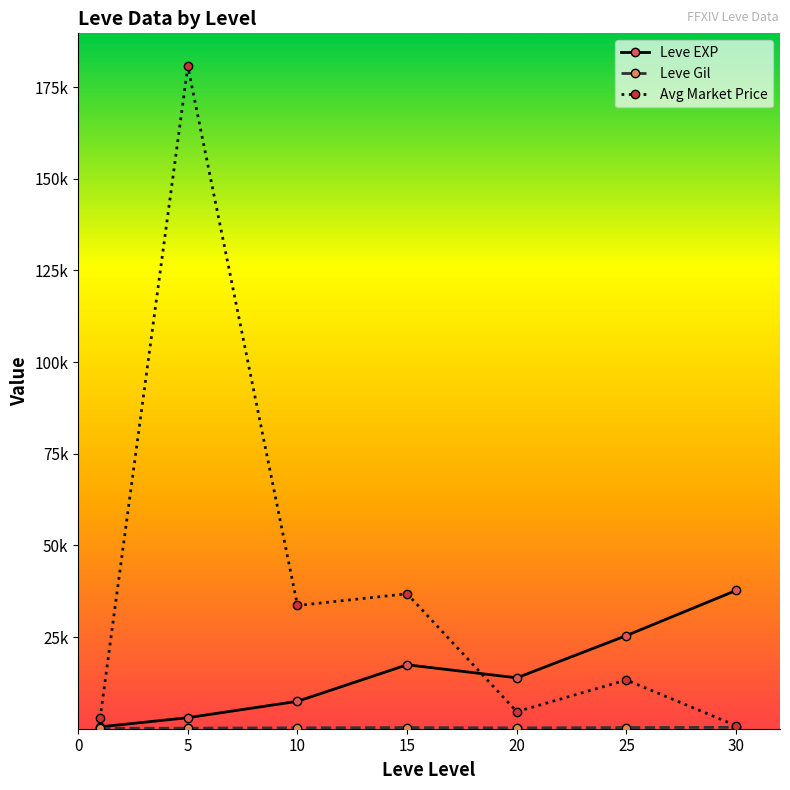

Where do Leve EXP and Avg Market Price first cross each other?

15 and 20